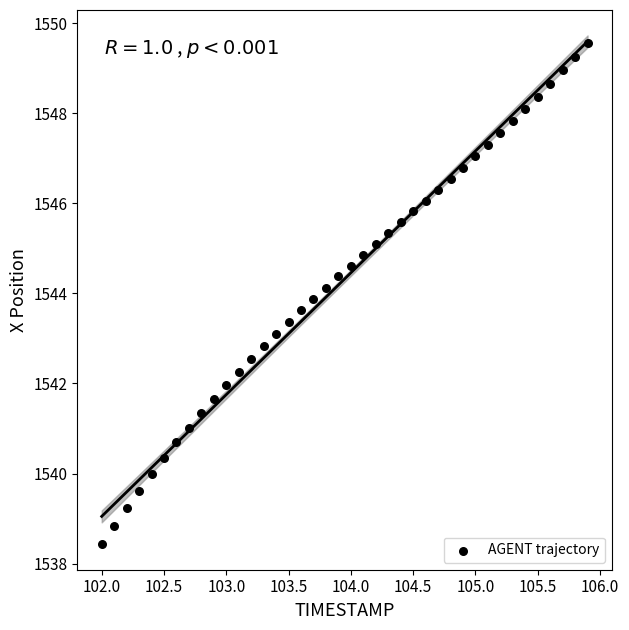

What is the range of Y values (max minus min)?

11.1